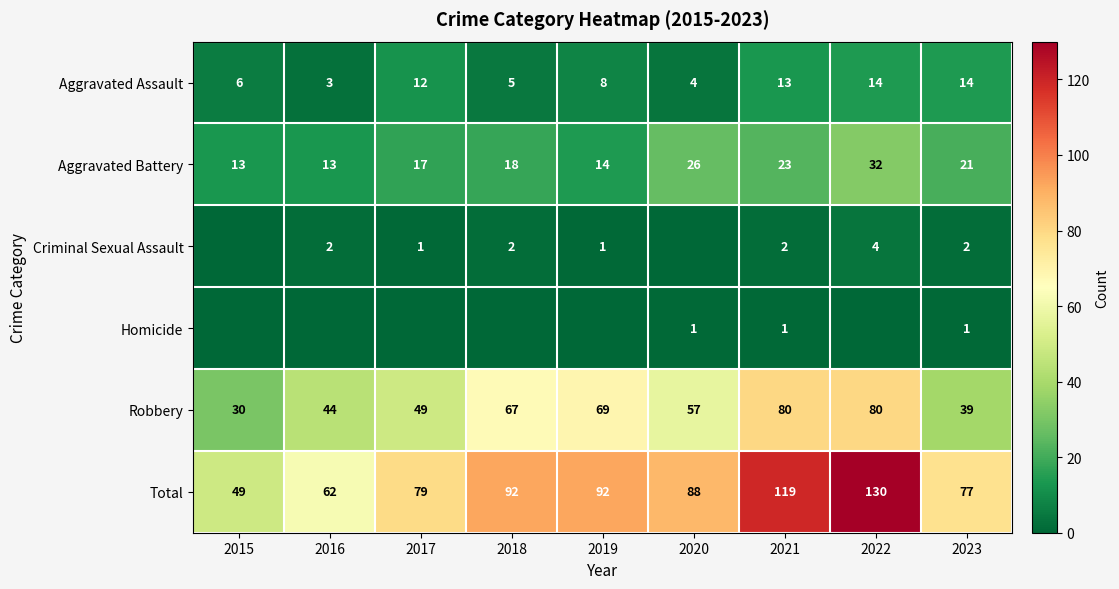

At which label does Aggravated Assault first exceed 8?

2017